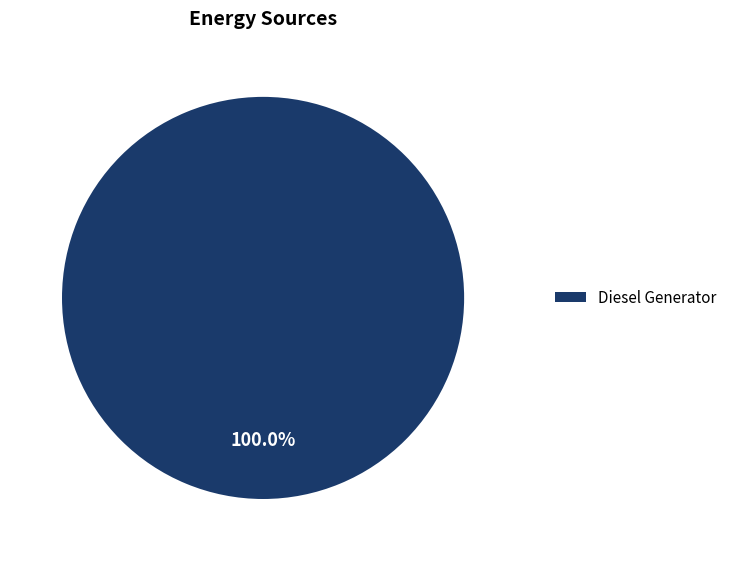

Is there a majority slice in this chart?

Yes